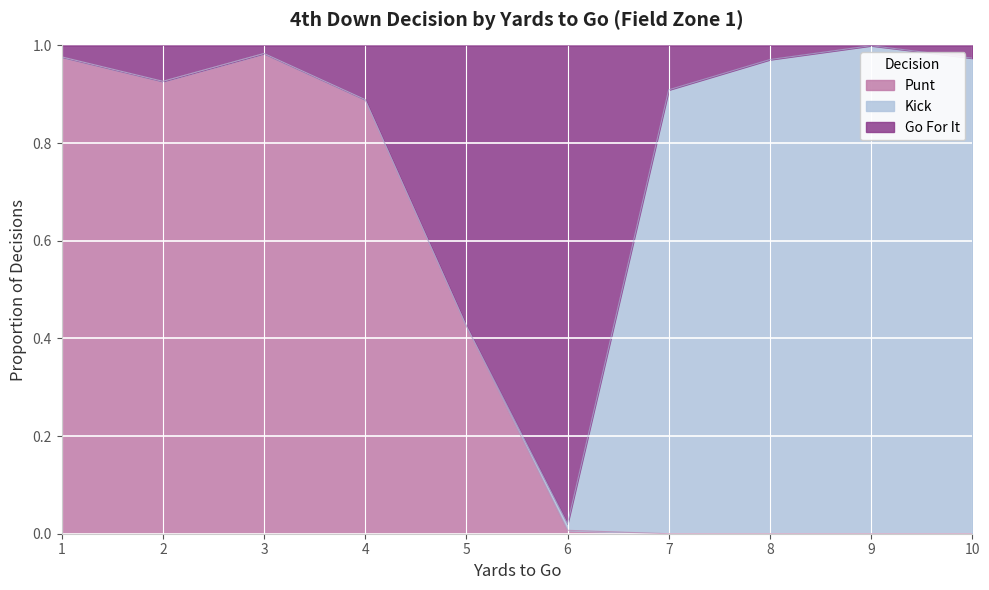

What are all the series names shown in the legend?

Punt, Kick, Go For It